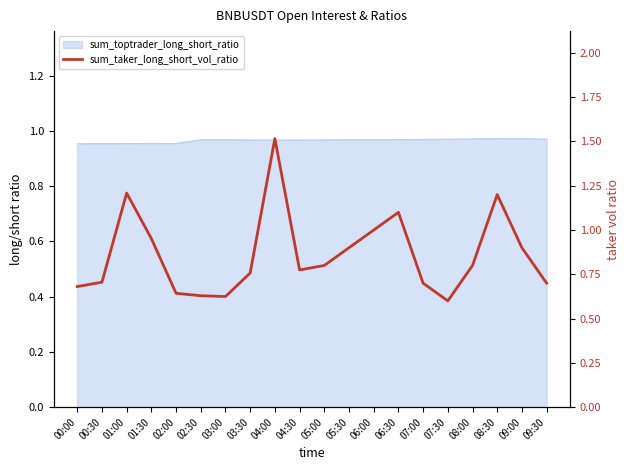

The chart shows a value of 0.7 at 09:30. True or false?

True